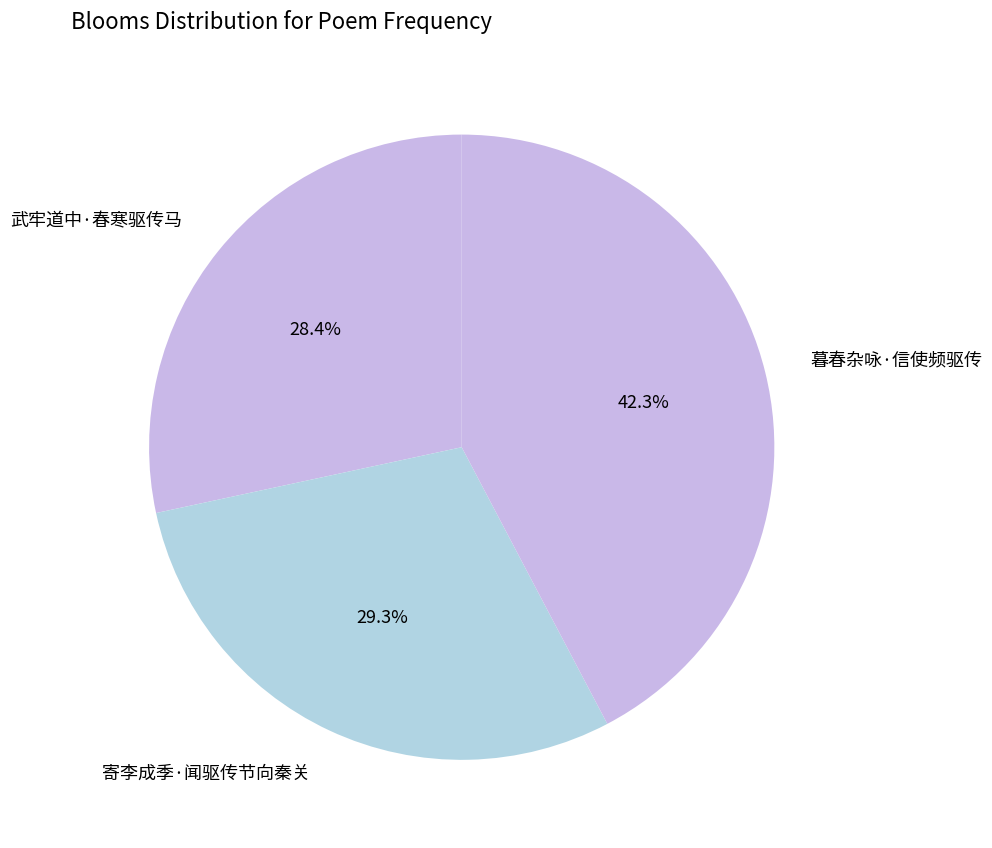

What is the largest slice in the pie chart?

暮春杂咏·信使频驱传